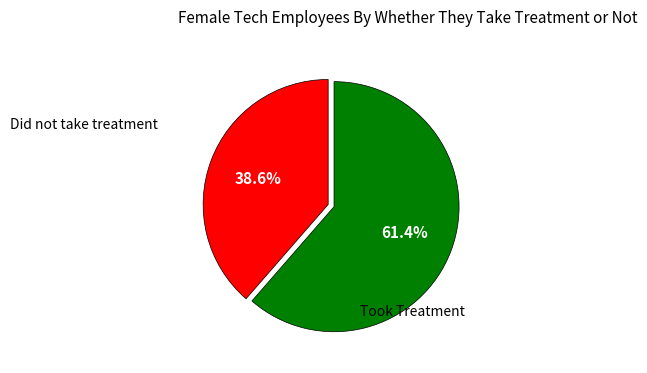

To the nearest percent, what is the average slice percentage?

50%